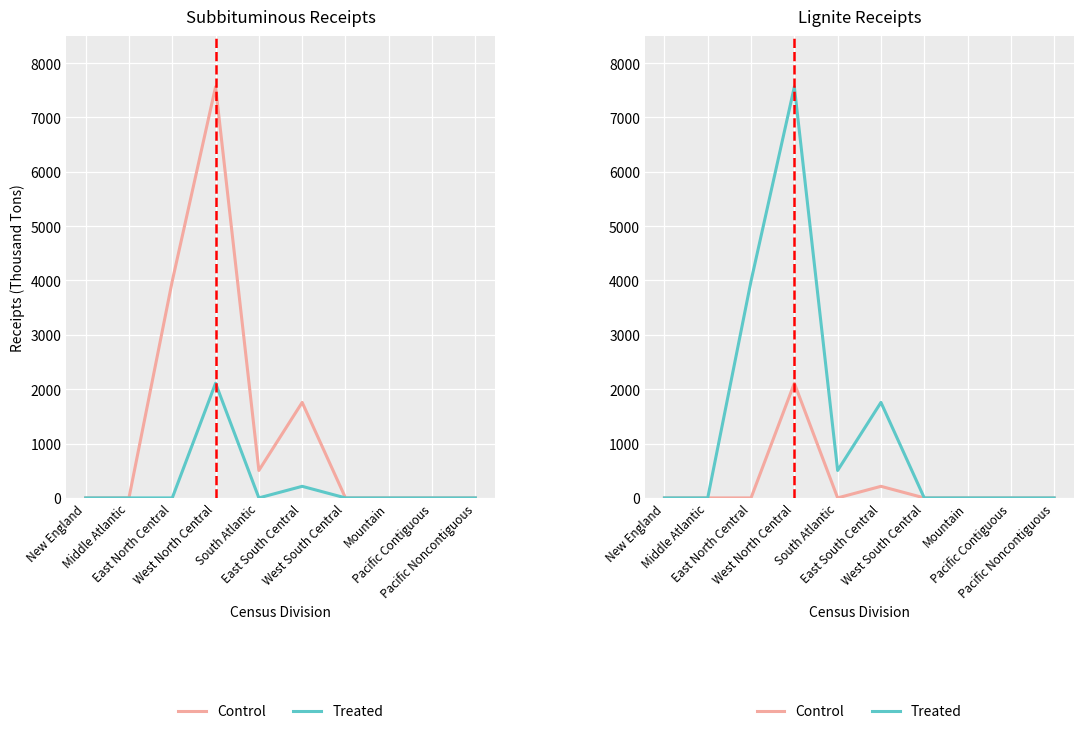

How many interior local valleys does the Treated series have?

1